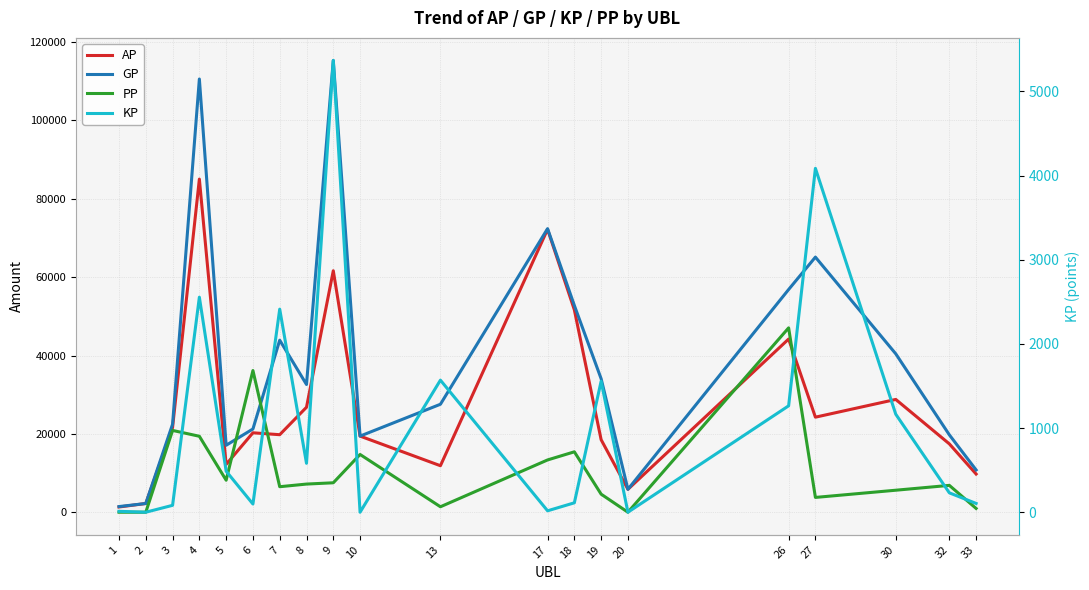

The AP series shows 25124.8 at 32. True or false?

False